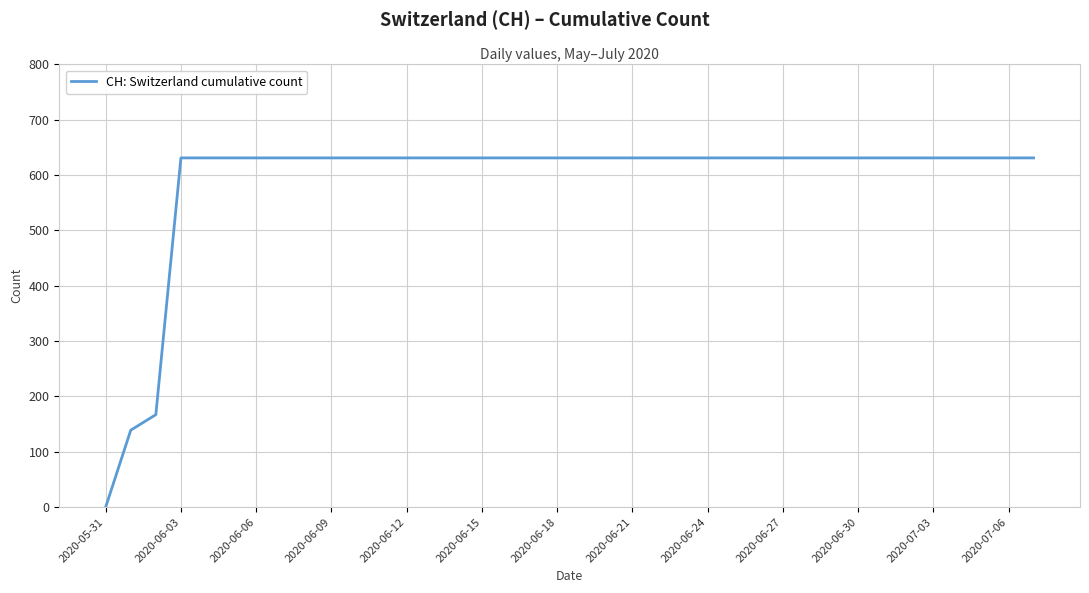

Reading right to left, list all the values displayed in this chart.

631	631	631	631	631	631	631	631	631	631	631	631	631	631	631	631	631	631	631	631	631	631	631	631	631	631	631	631	631	631	631	631	631	631	631	167	139	0